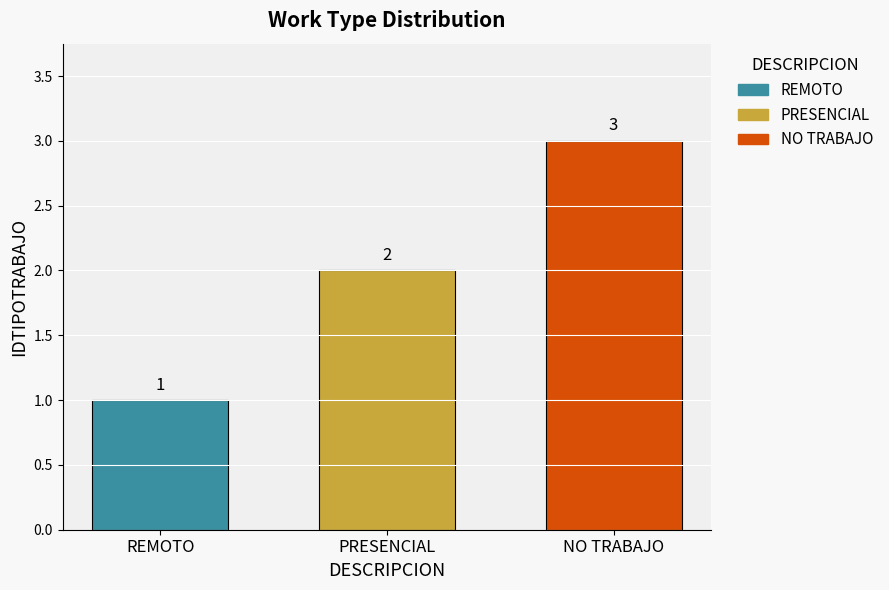

Where is the data nearest to the value 2?

PRESENCIAL